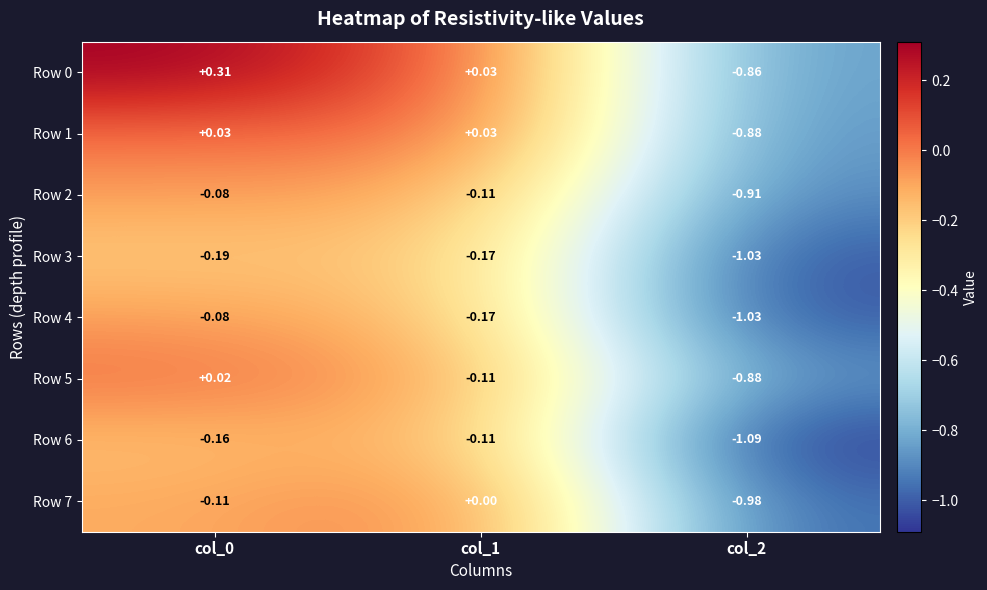

Which category has the lowest value across all series?

col_2